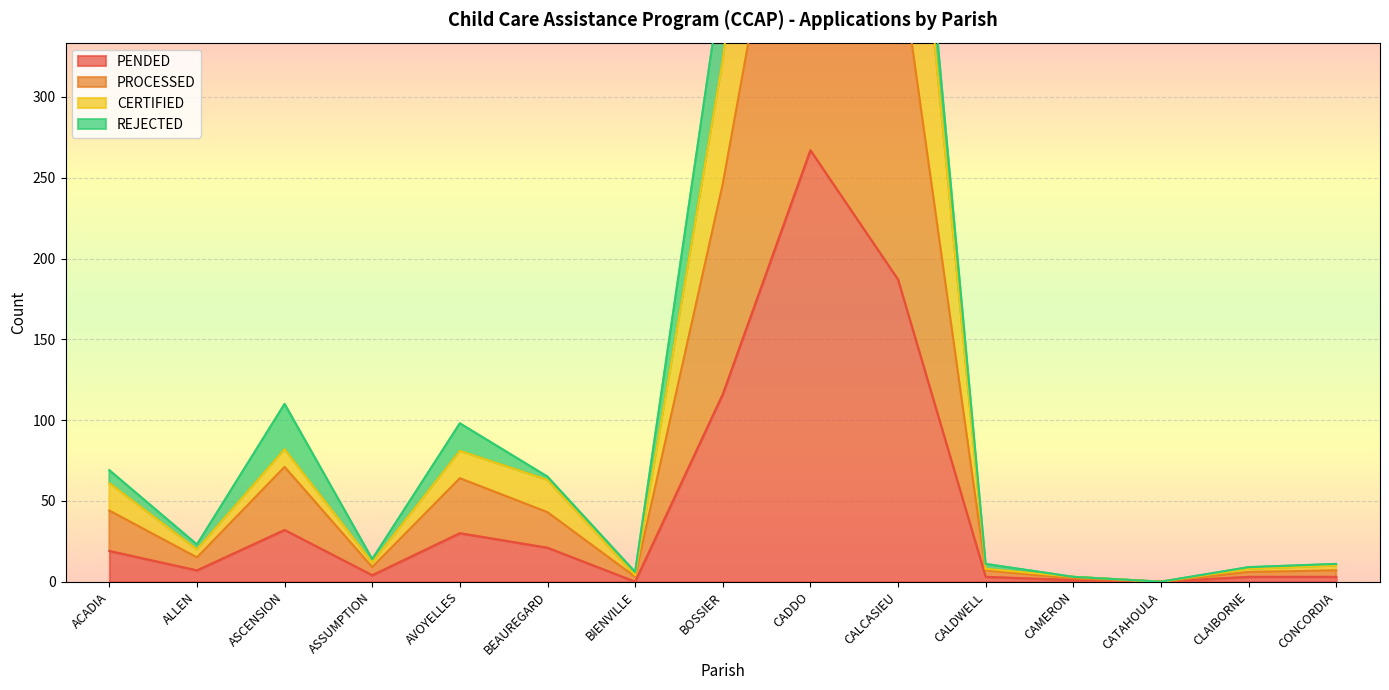

How many interior local valleys does the PROCESSED series have?

4